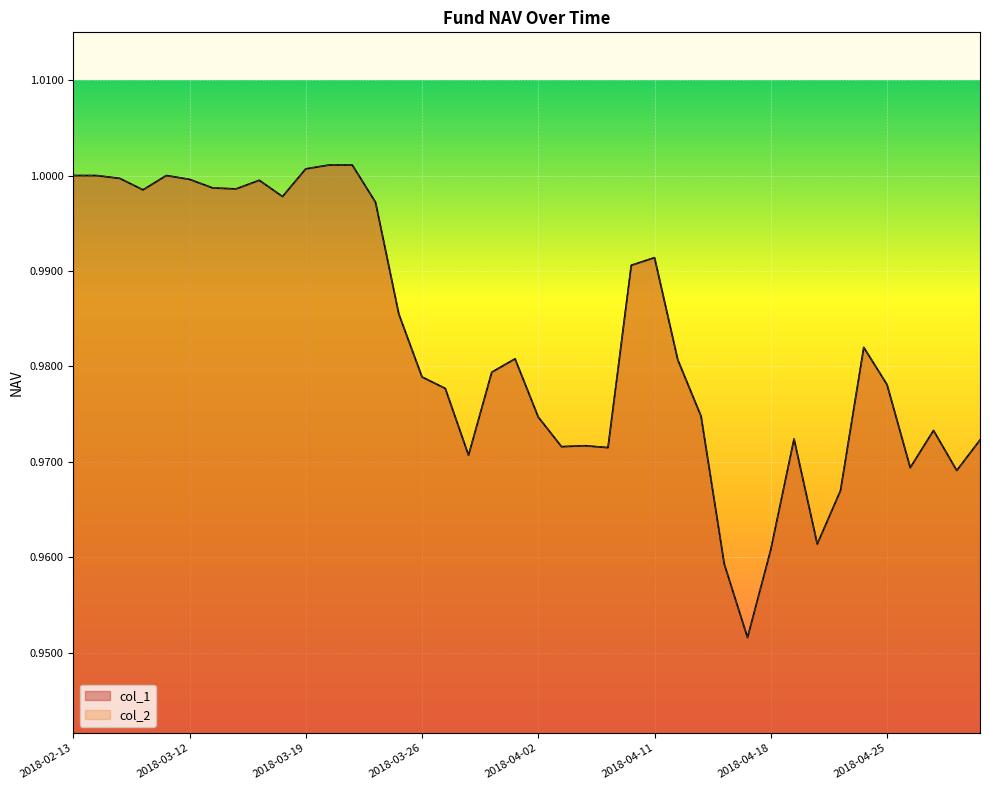

What position from the right is 2018-03-15?

32